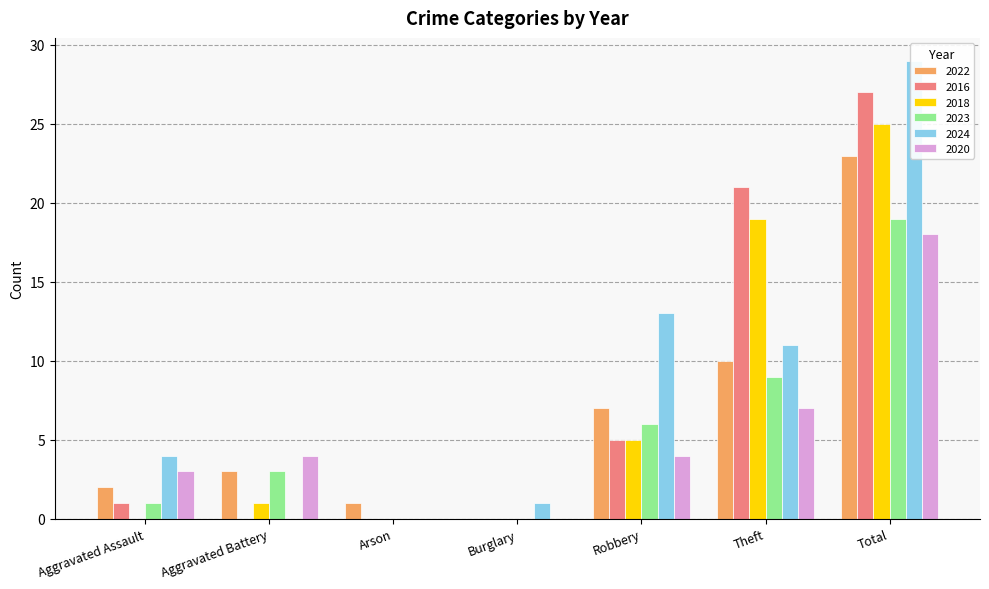

Is it true that 2018 equals 1 at Aggravated Battery?

True